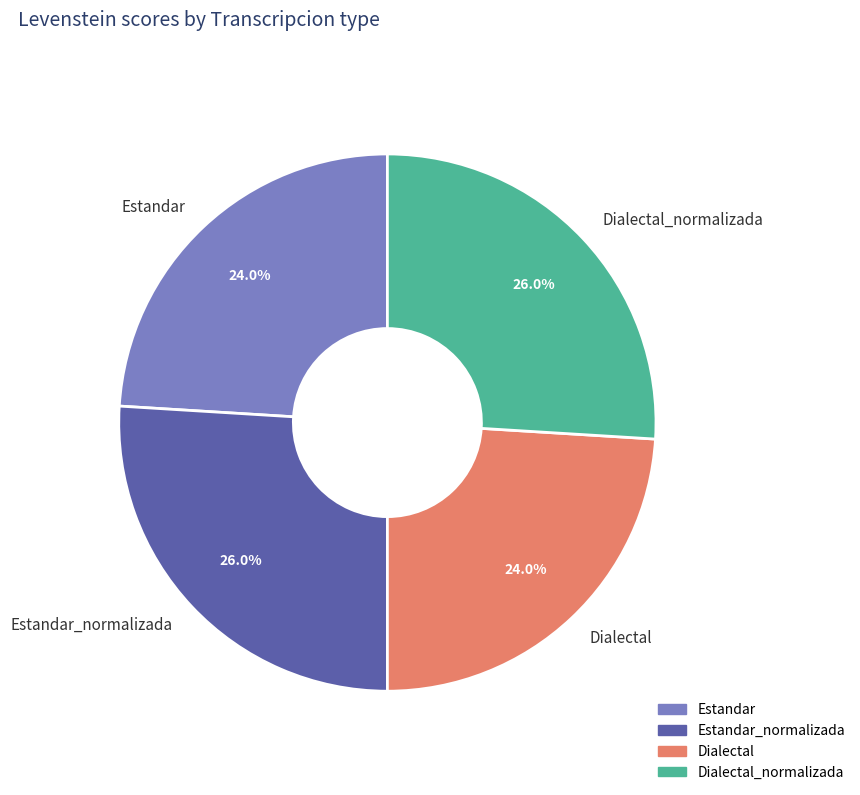

To the nearest percent, what is the difference between the Estandar and Estandar_normalizada slice percentages?

2%